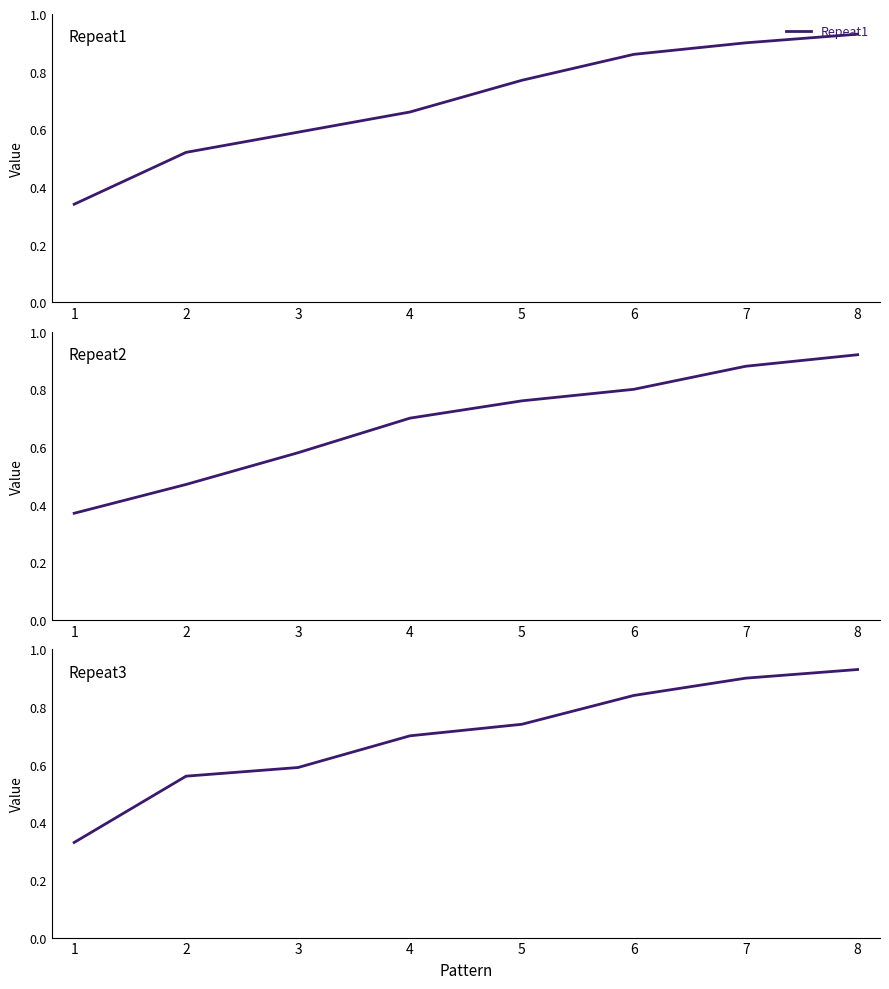

True or false: Repeat1 and Repeat2 intersect in this chart.

True